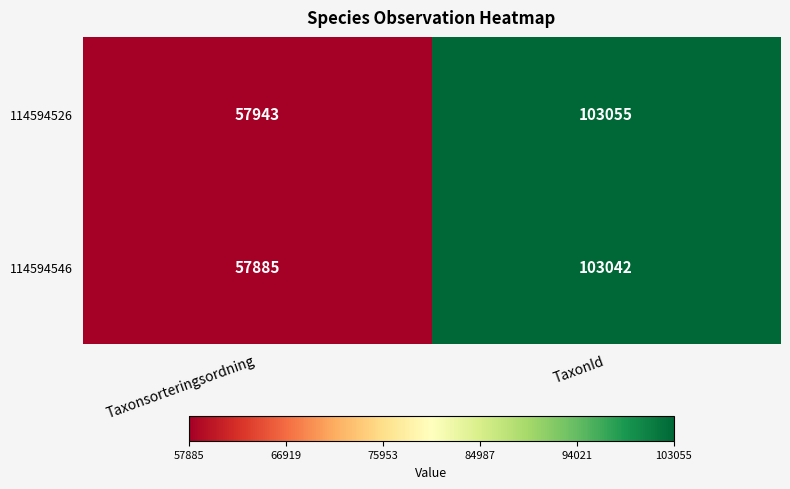

Reading left to right, extract all data points from this chart.

114594526: Taxonsorteringsordning=57943	TaxonId=103055
114594546: Taxonsorteringsordning=57885	TaxonId=103042